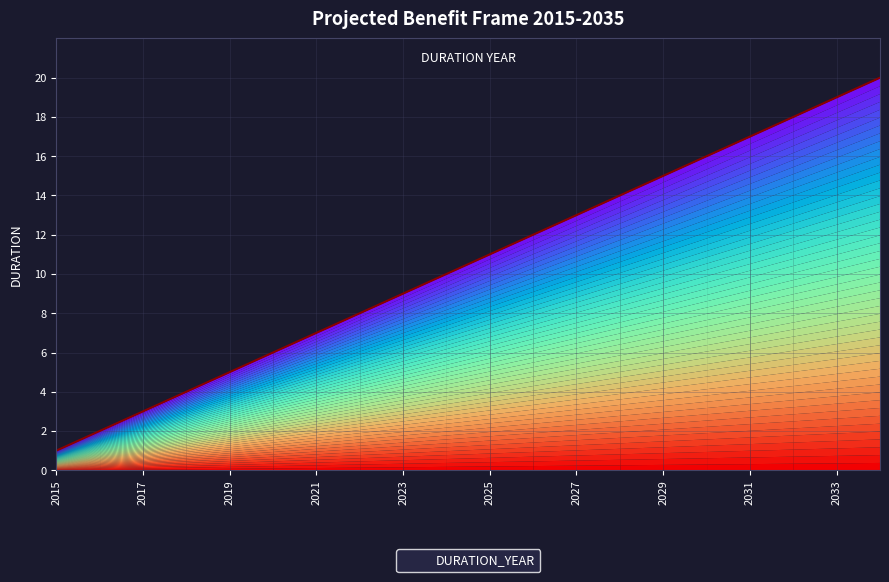

What is the greatest value displayed?

20